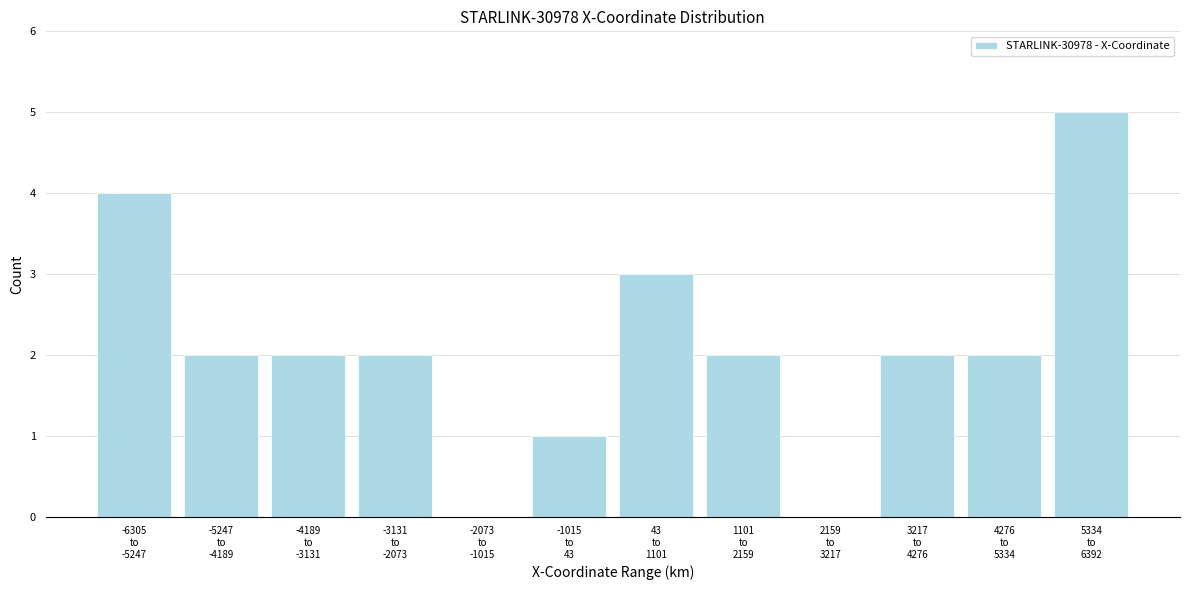

What is the greatest value displayed?

5